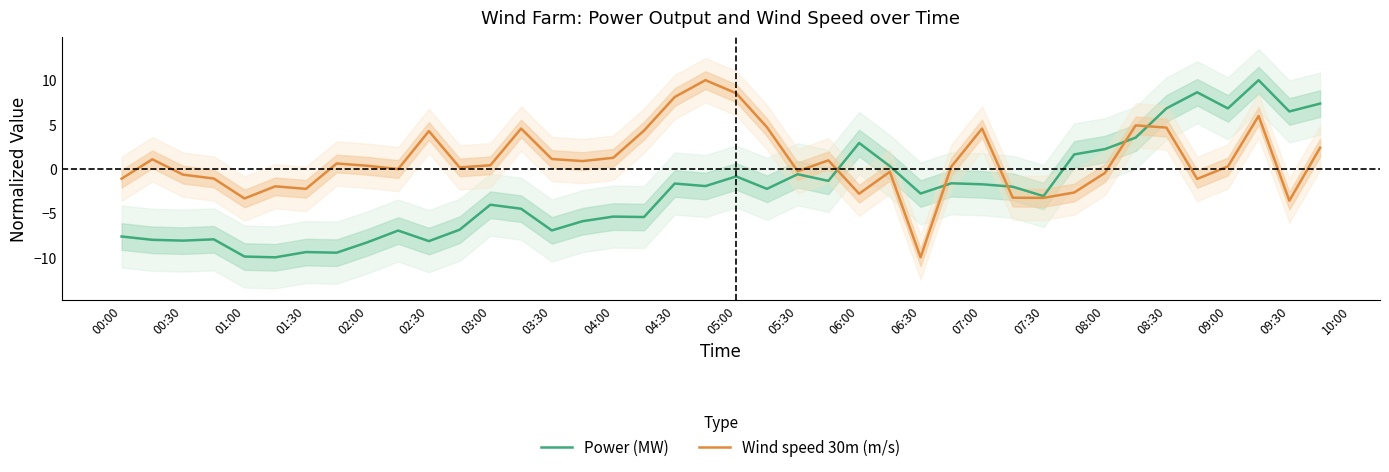

How many times do Power (MW) and Wind speed 30m (m/s) cross each other?

5